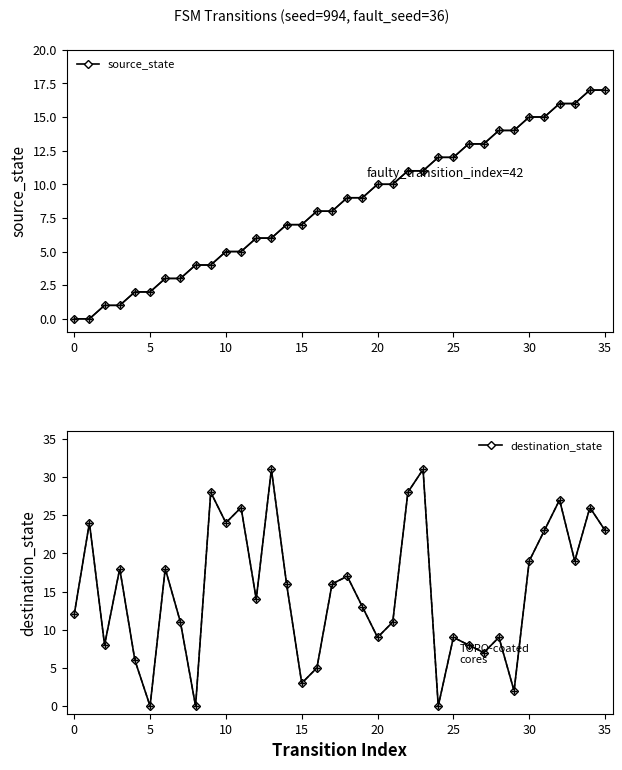

In destination_state, how many points are higher than both neighbors (excluding endpoints)?

12